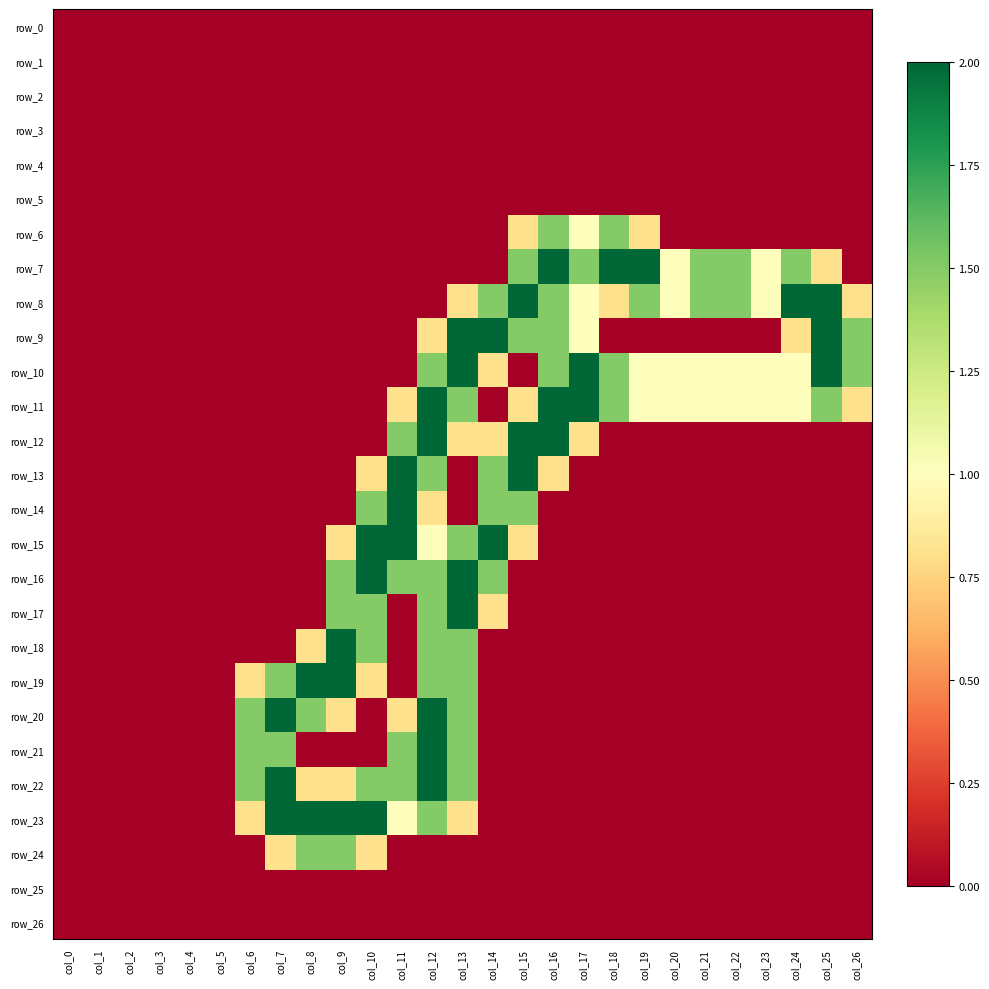

Rank the series by their maximum value, from lowest to highest.

row_0, row_1, row_2, row_3, row_4, row_5, row_25, row_26, row_6, row_24, row_7, row_8, row_9, row_10, row_11, row_12, row_13, row_14, row_15, row_16, row_17, row_18, row_19, row_20, row_21, row_22, row_23